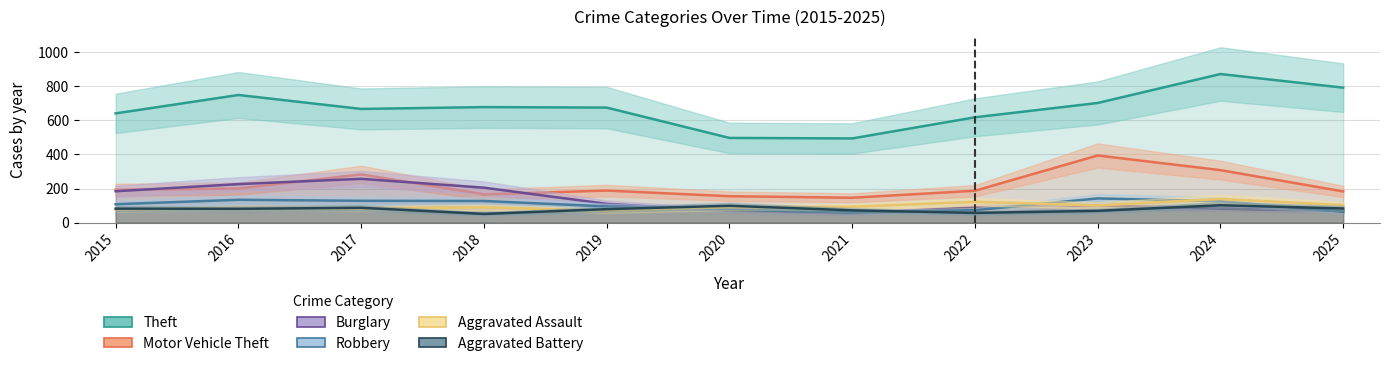

Reading right to left, transcribe all the data shown in this chart.

Theft: 792	872	702	618	494	497	675	678	667	749	641
Motor Vehicle Theft: 183	308	394	187	146	155	188	166	283	200	193
Burglary: 69	82	101	90	53	69	110	205	257	226	184
Robbery: 64	126	142	73	60	76	95	127	128	134	108
Aggravated Assault: 103	139	101	122	93	89	69	90	83	85	77
Aggravated Battery: 83	102	69	57	72	99	79	51	87	81	82